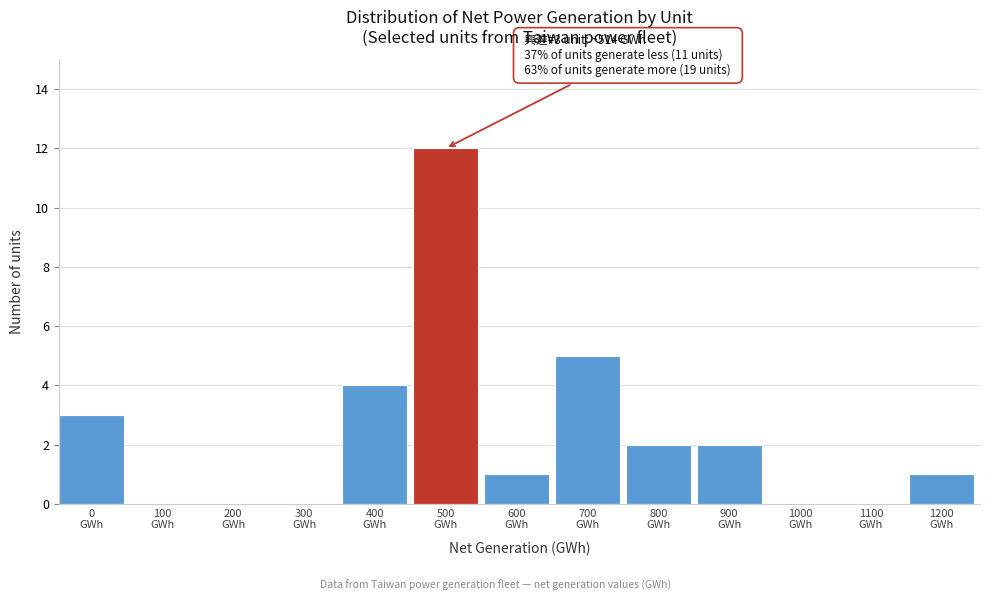

What is the maximum value shown in the chart?

12